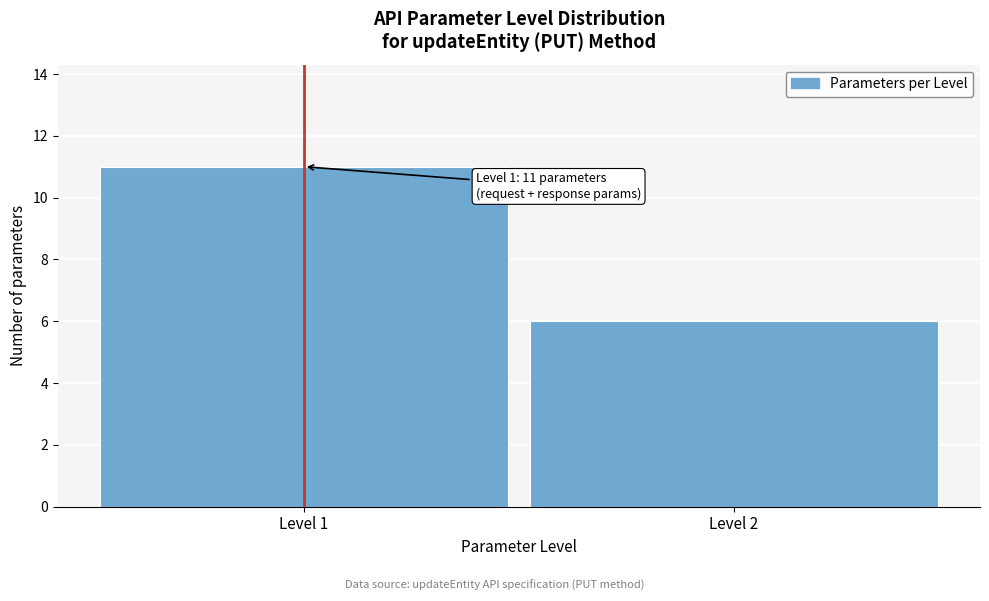

Reading left to right, transcribe all the data shown in this chart.

11	6